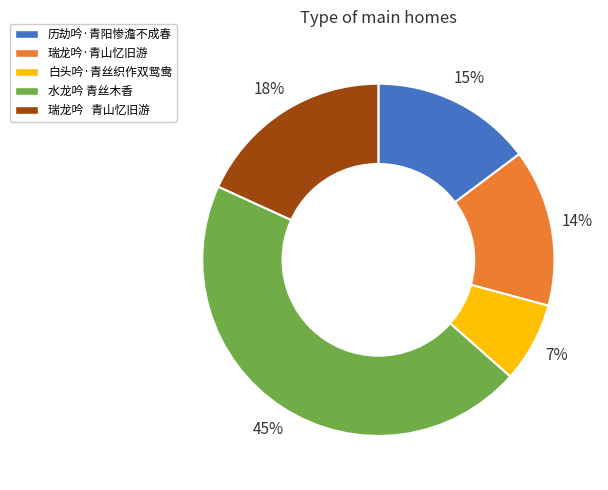

Which category has the smallest portion of the pie?

白头吟·青丝织作双鸳鸯